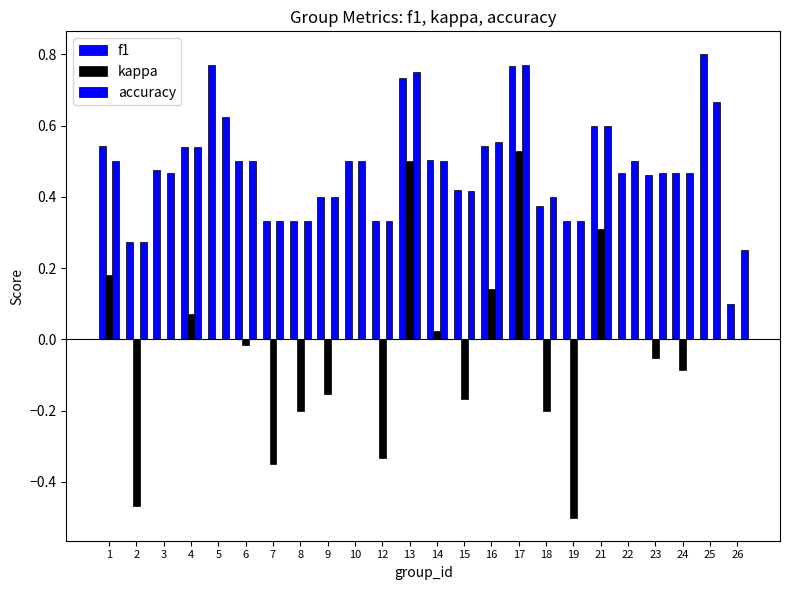

How many distinct data groups are displayed?

3